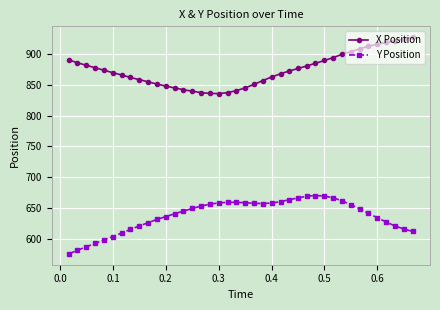

How many lines are shown in the chart?

2